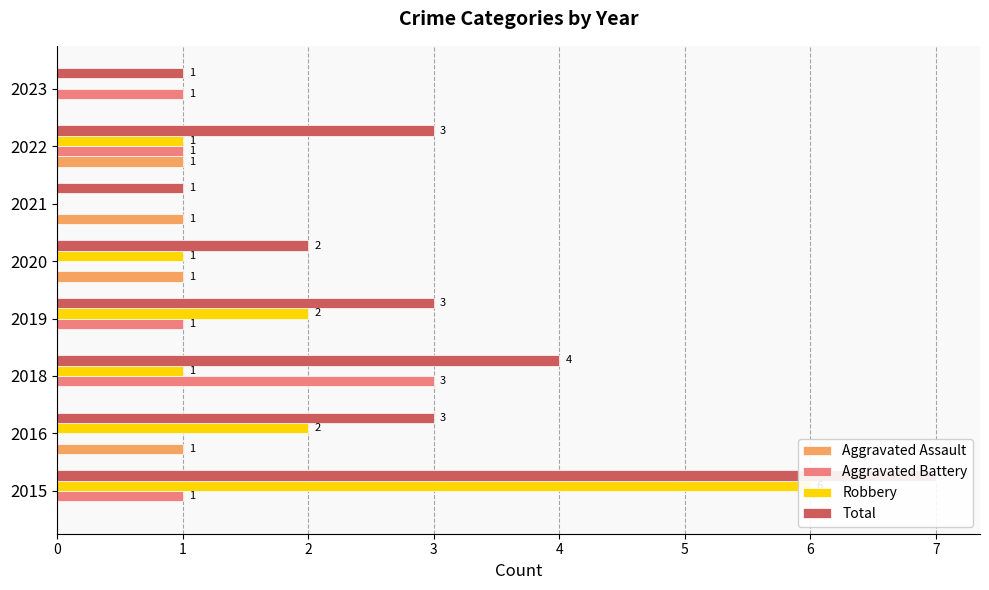

Is it true that Aggravated Assault equals 0 at 2018?

True